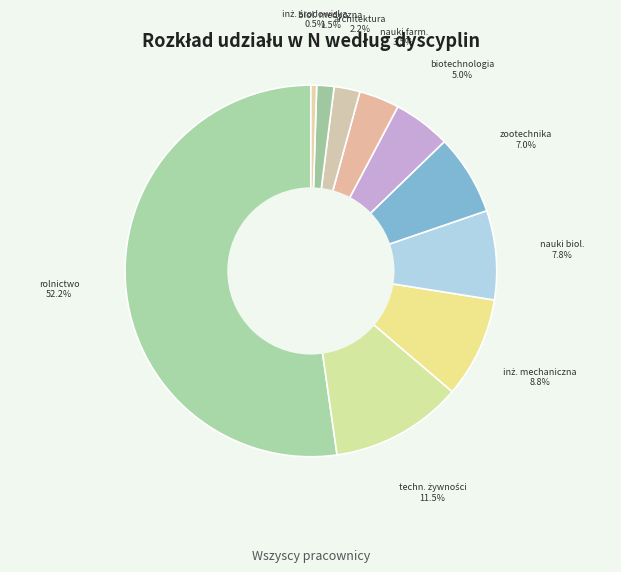

To the nearest percent, what is the difference between the largest and smallest slice percentages?

52%